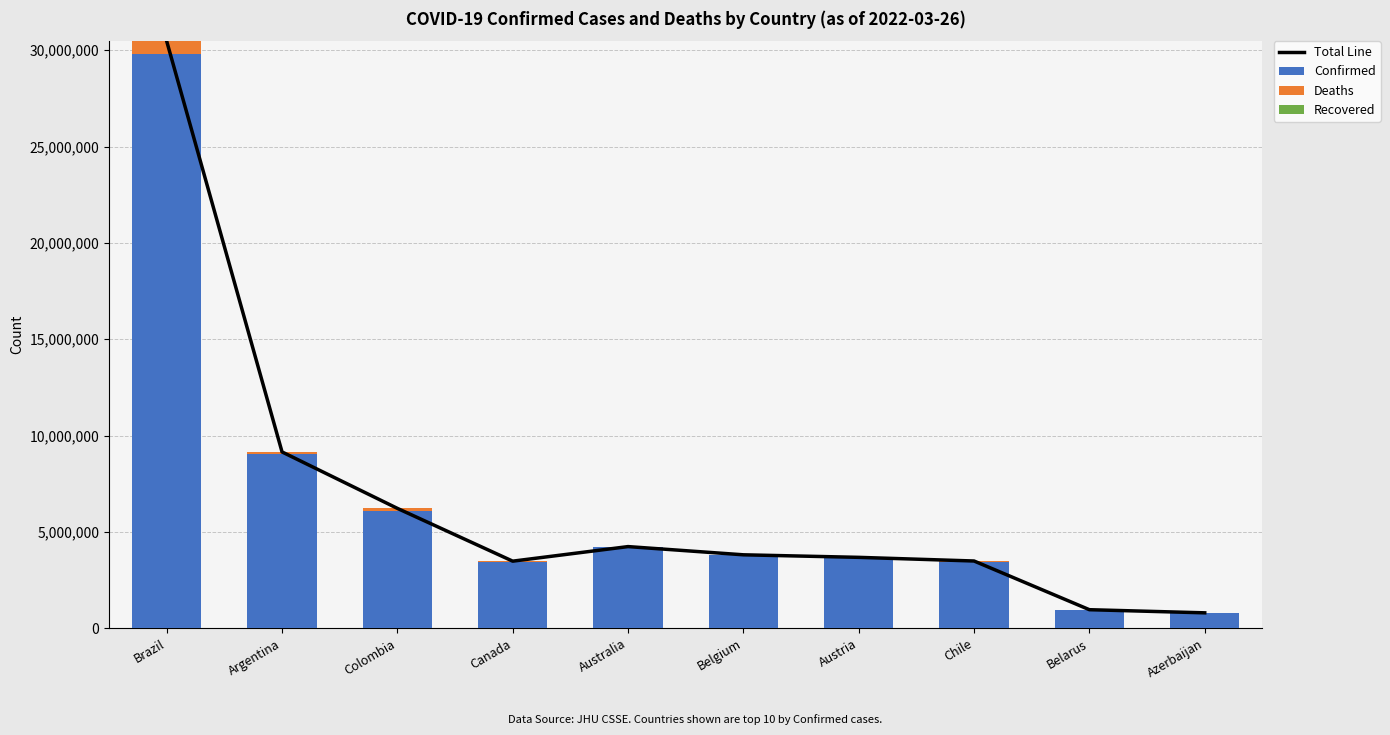

What is the total value across all series at Belarus?

1927710